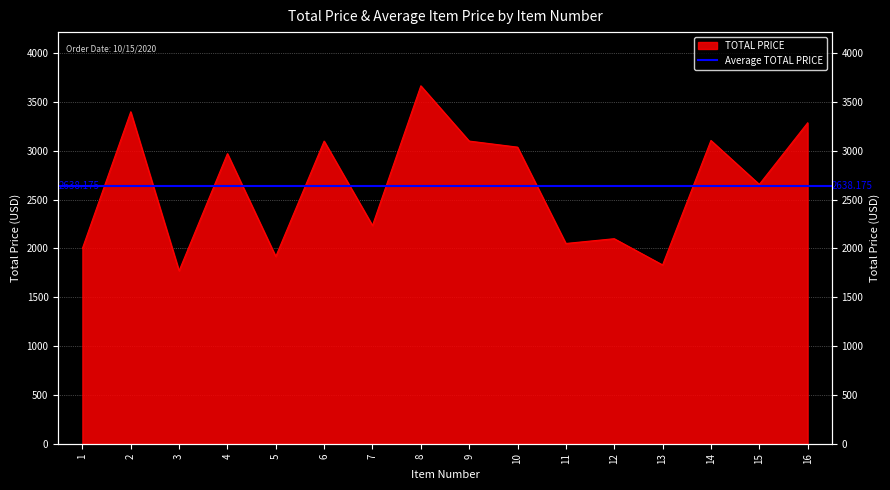

At which category does the chart reach its minimum across all series?

3